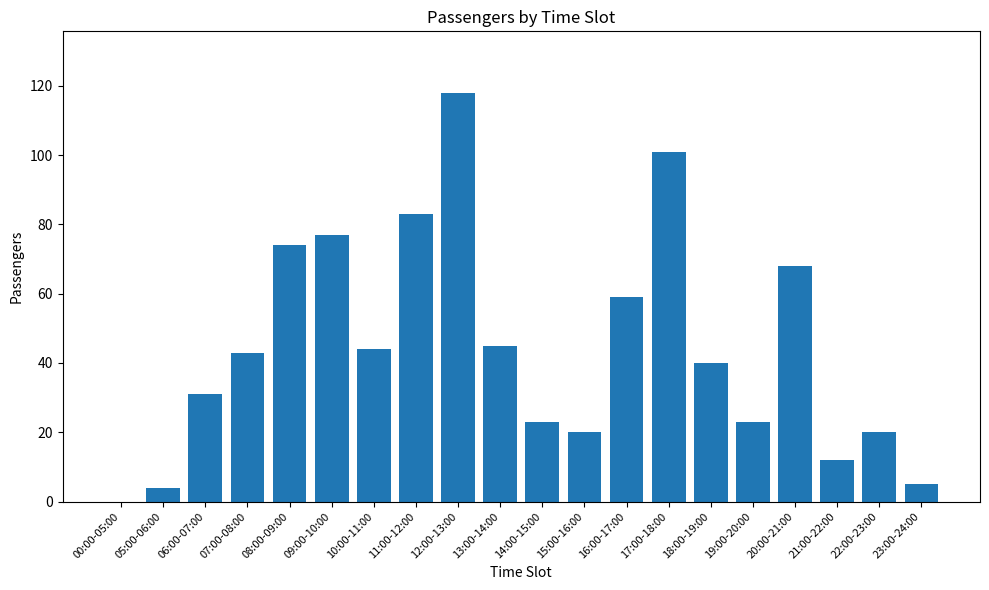

Approximately how many times larger is the value at 20:00-21:00 compared to 22:00-23:00?

3.4